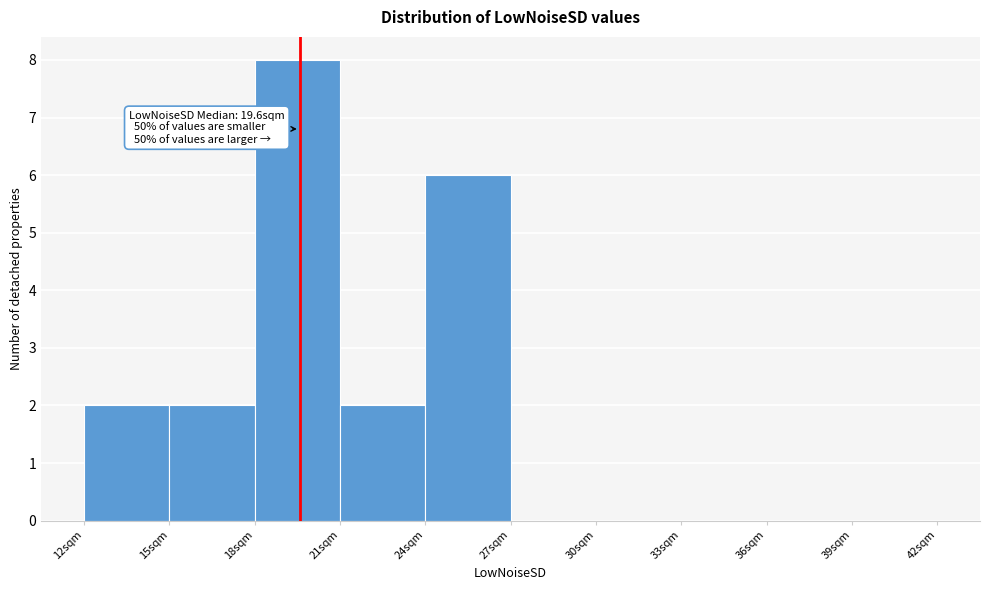

Which range on the x-axis has the tallest bar?

18 to 21